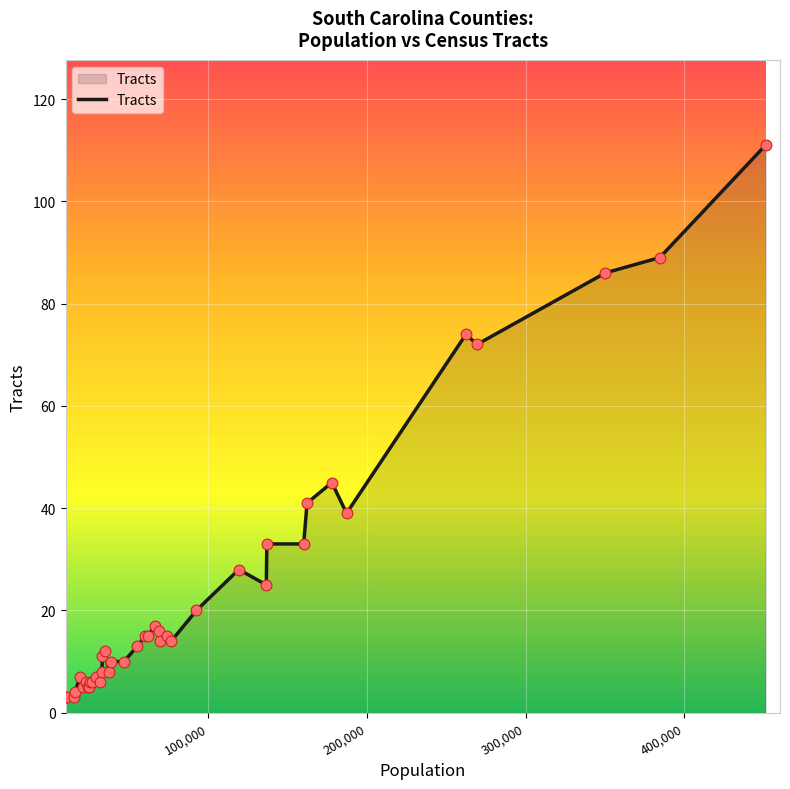

What is the difference between the maximum and minimum values?

108